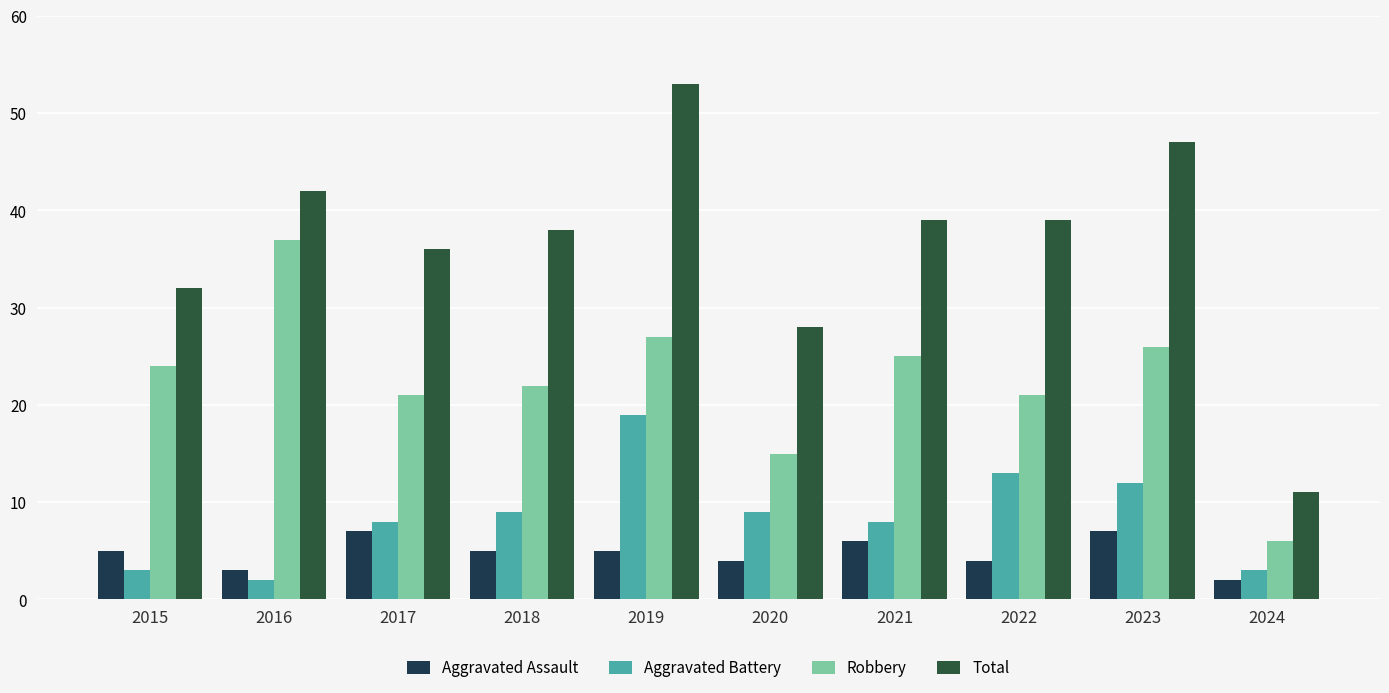

Reading right to left, extract all data points from this chart.

Aggravated Assault: 2024=2	2023=7	2022=4	2021=6	2020=4	2019=5	2018=5	2017=7	2016=3	2015=5
Aggravated Battery: 2024=3	2023=12	2022=13	2021=8	2020=9	2019=19	2018=9	2017=8	2016=2	2015=3
Robbery: 2024=6	2023=26	2022=21	2021=25	2020=15	2019=27	2018=22	2017=21	2016=37	2015=24
Total: 2024=11	2023=47	2022=39	2021=39	2020=28	2019=53	2018=38	2017=36	2016=42	2015=32